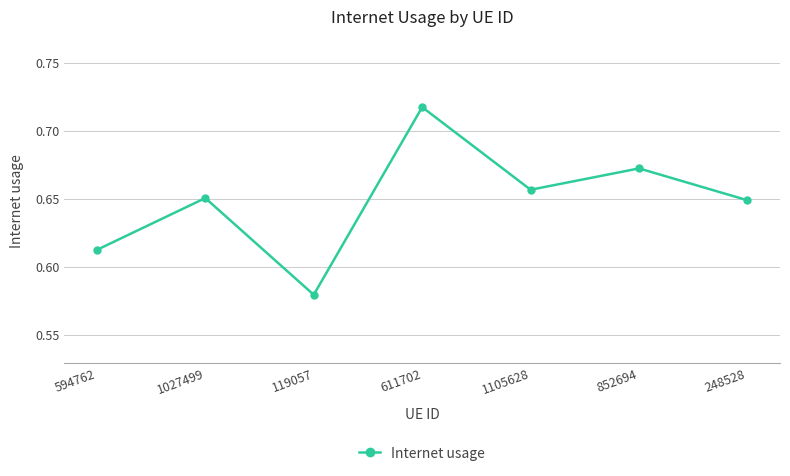

What is the label of the 1st point from the left?

594762